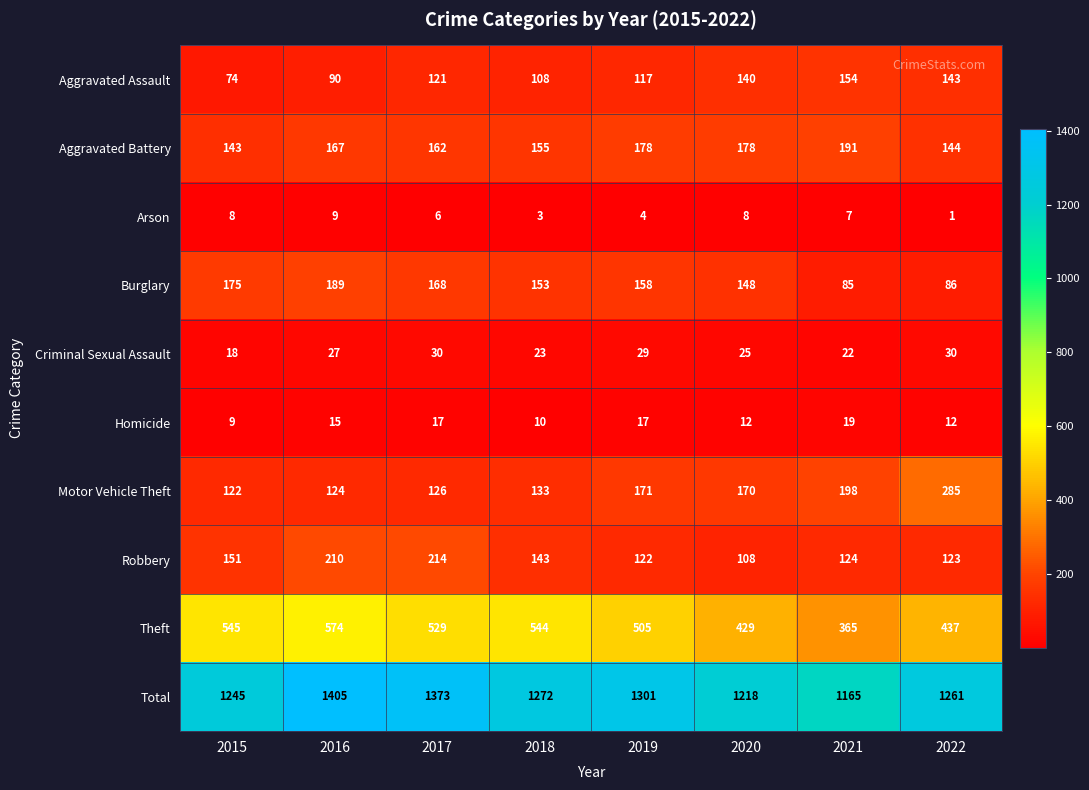

At which label is Aggravated Battery closest to 167?

2016